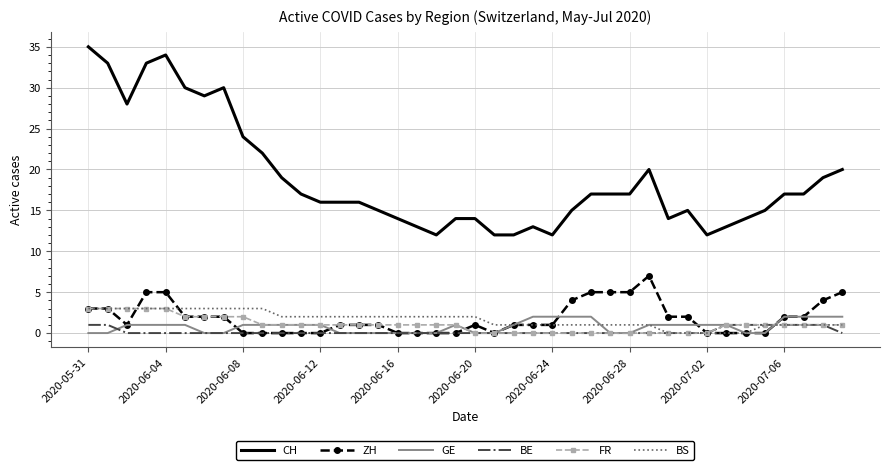

What is the maximum value shown in the chart?

35